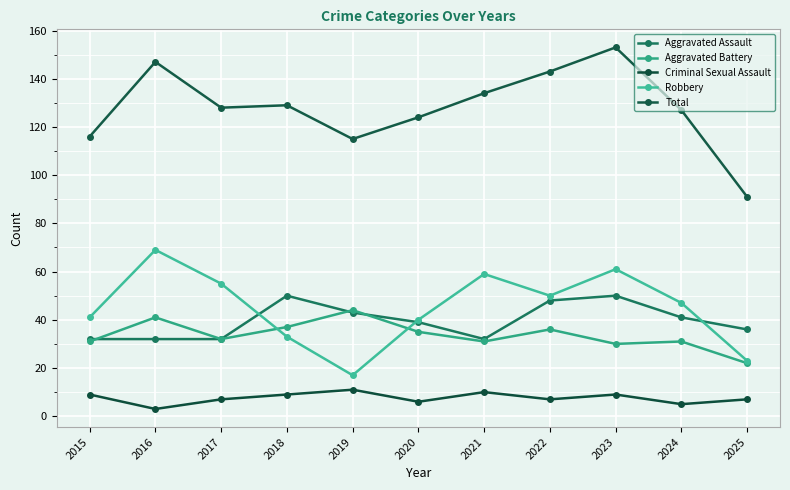

Which label corresponds to the smallest value in the chart?

2016